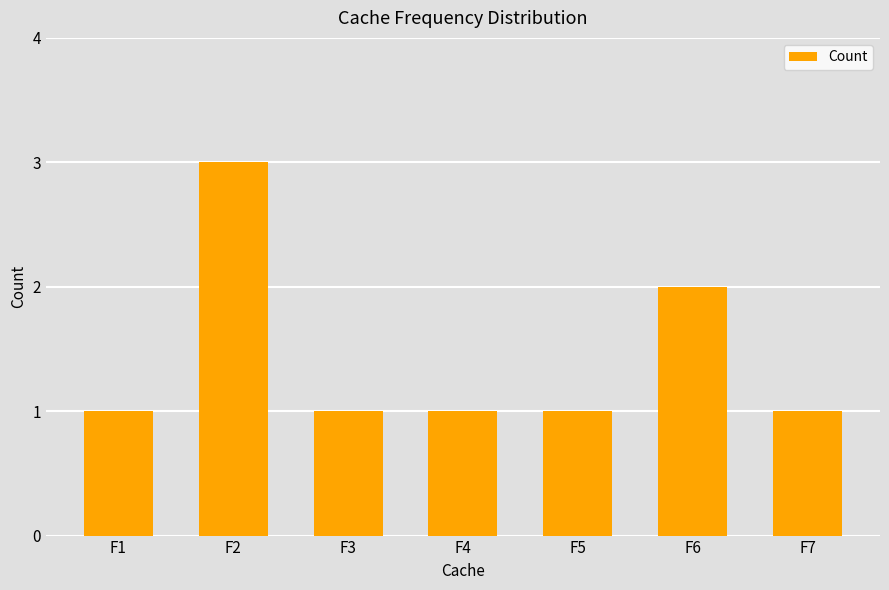

What is the difference between the second highest and minimum values?

1